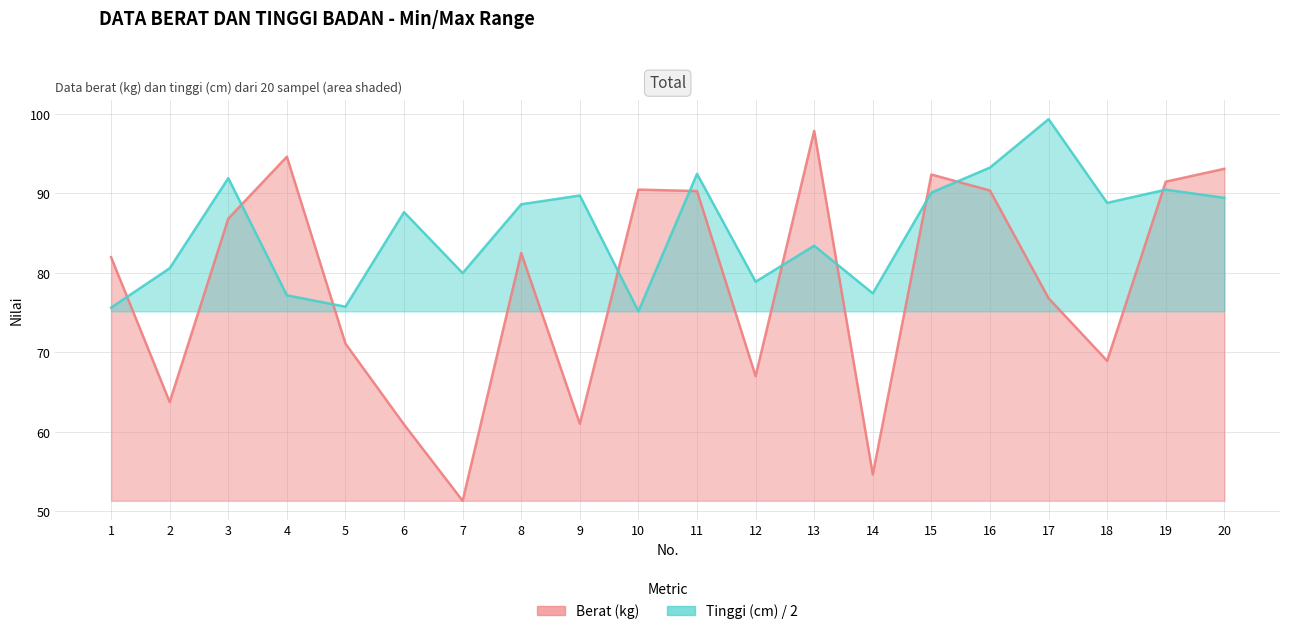

List the labels in order of Tinggi (cm) value, largest first.

17, 16, 11, 3, 19, 15, 9, 20, 18, 8, 6, 13, 2, 7, 12, 14, 4, 5, 1, 10